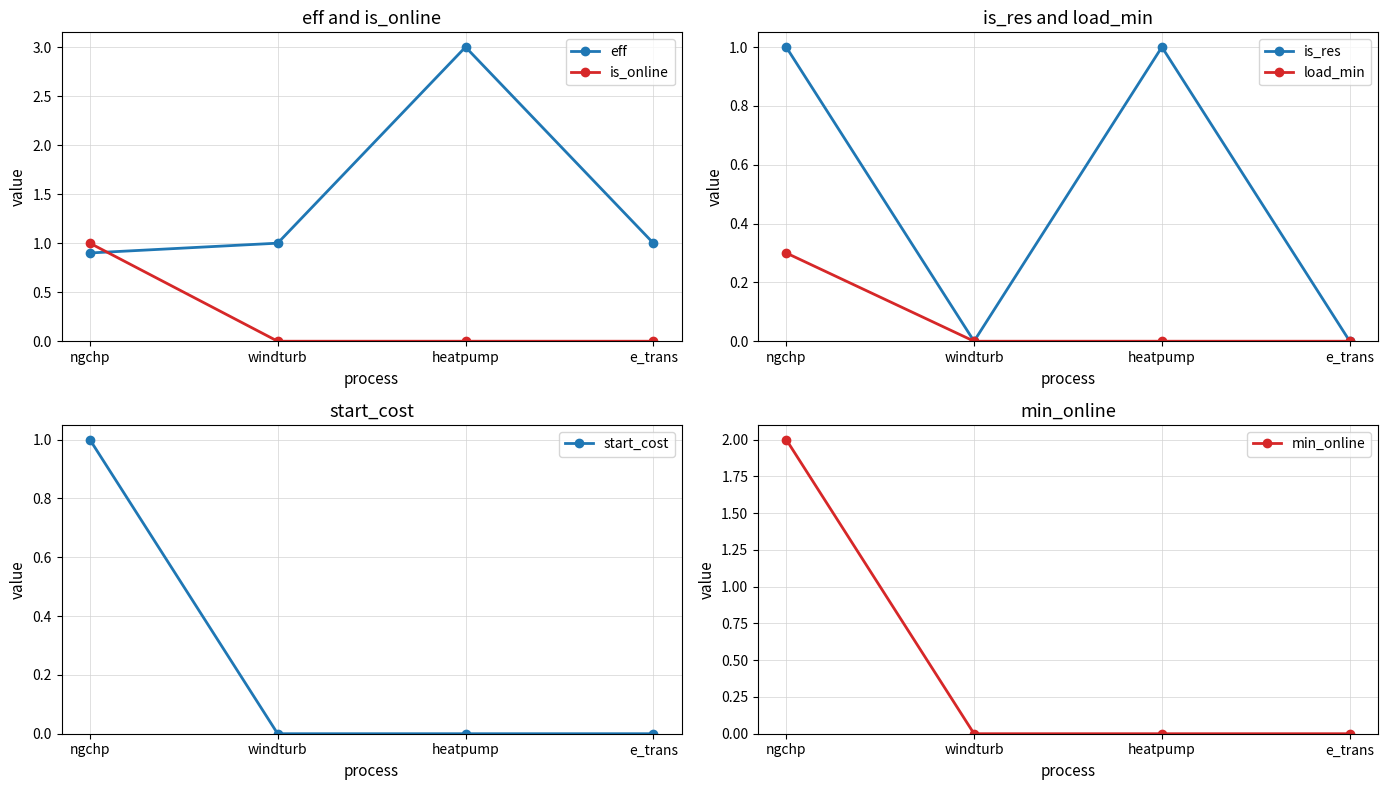

What is the label of the 4th point from the right?

ngchp